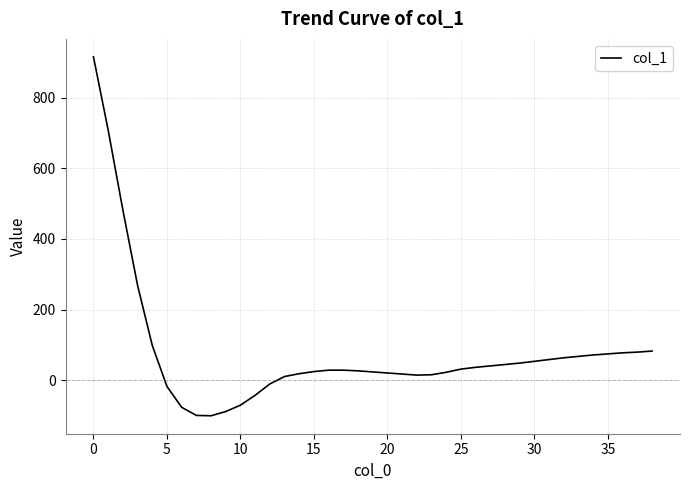

What is the difference between the maximum and minimum values?

1015